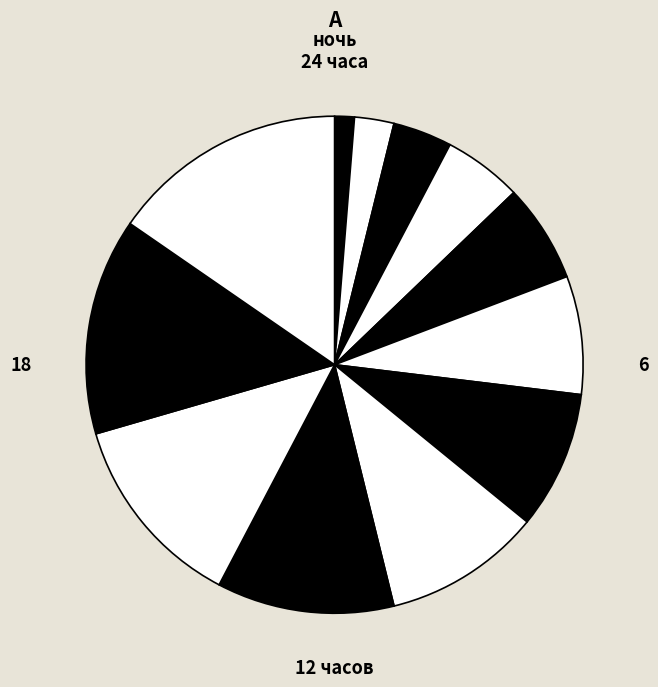

Is there any slice that represents more than half of the pie?

No